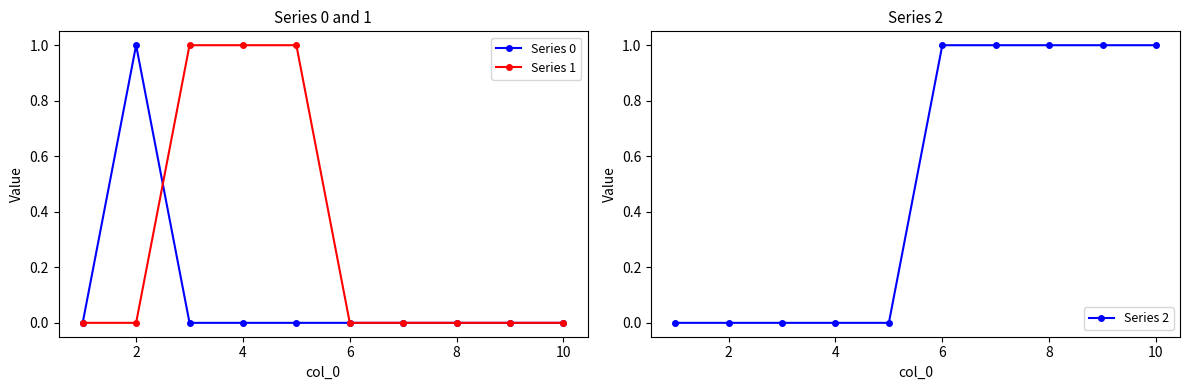

The value of Series 1 at 12 is -1. True or false?

False